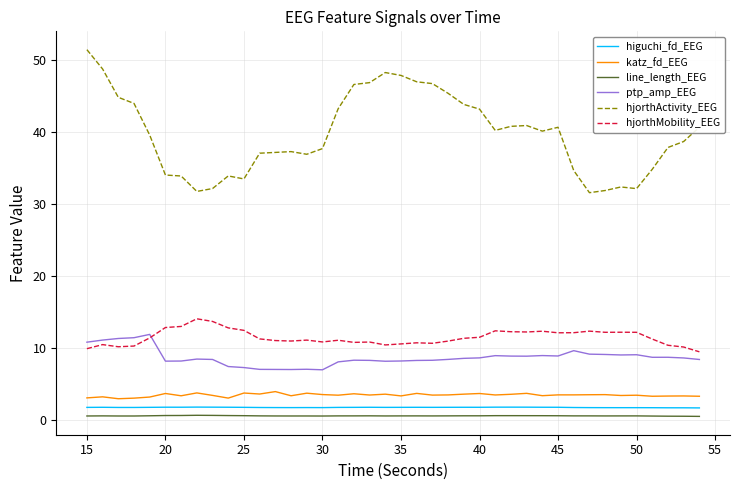

Which series has the largest total across all categories?

hjorthActivity_EEG